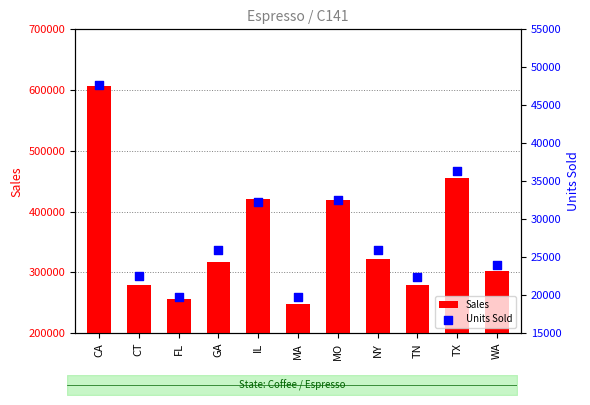

What are all the series names shown in the legend?

Sales, Units Sold